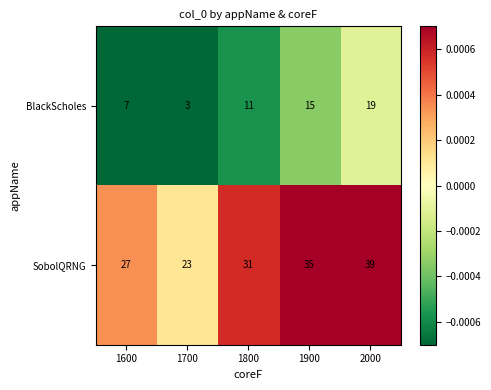

What is the difference between the highest and lowest values at 1900?

20